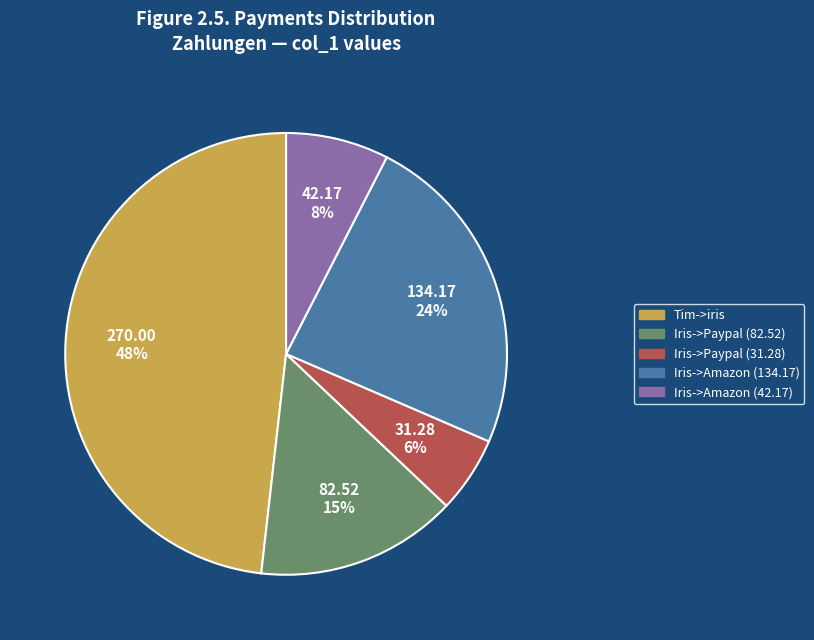

True or false: Iris->Amazon (42.17) accounts for 1% of the total.

False